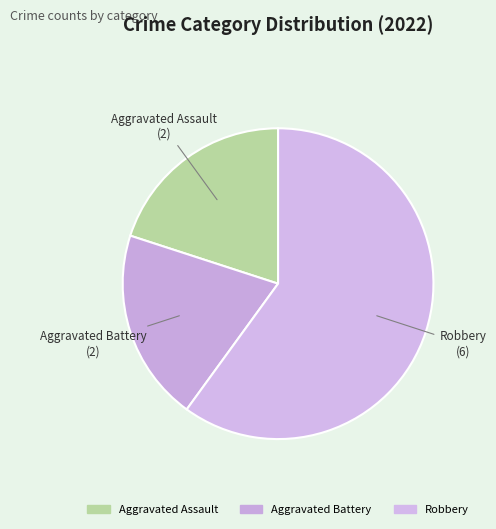

What is the largest slice in the pie chart?

Robbery